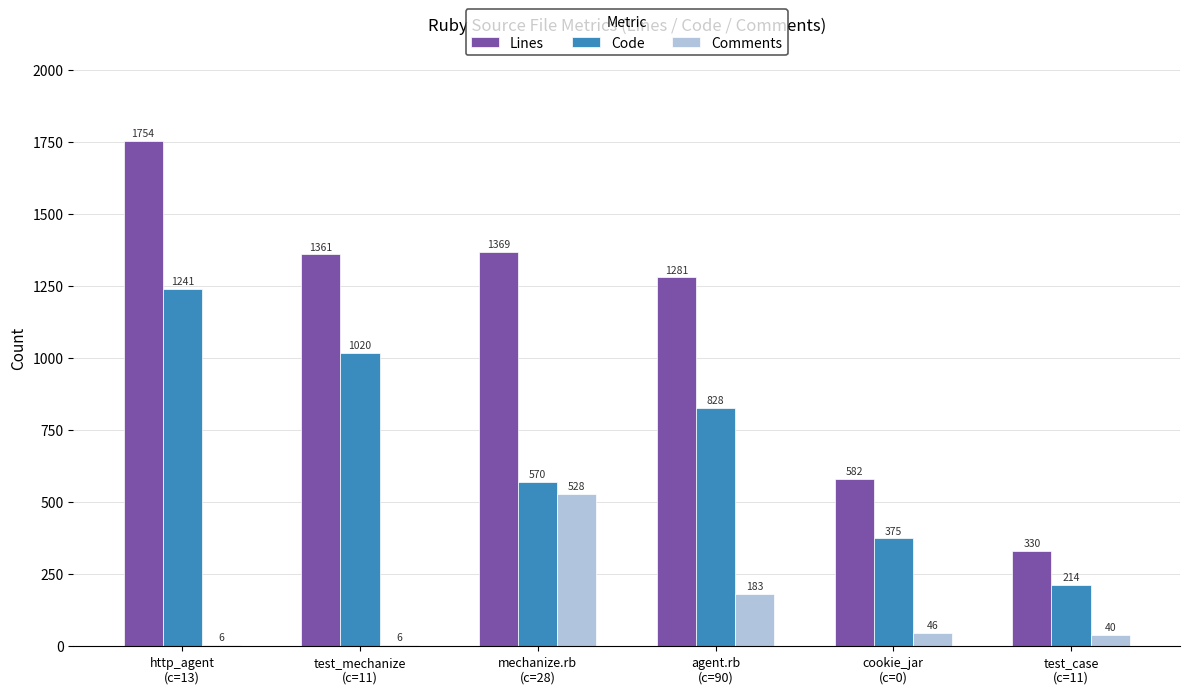

What are all the series names shown in the legend?

Lines, Code, Comments